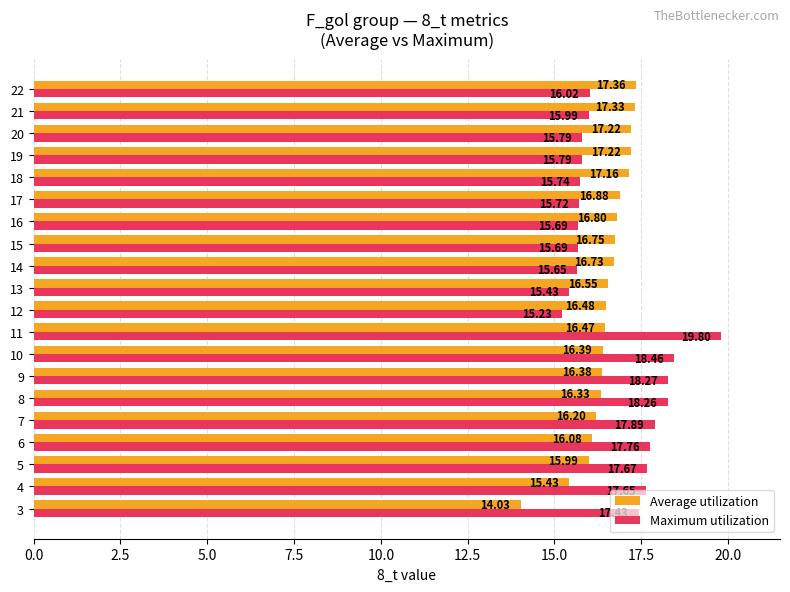

What are all the series names shown in the legend?

Average utilization, Maximum utilization